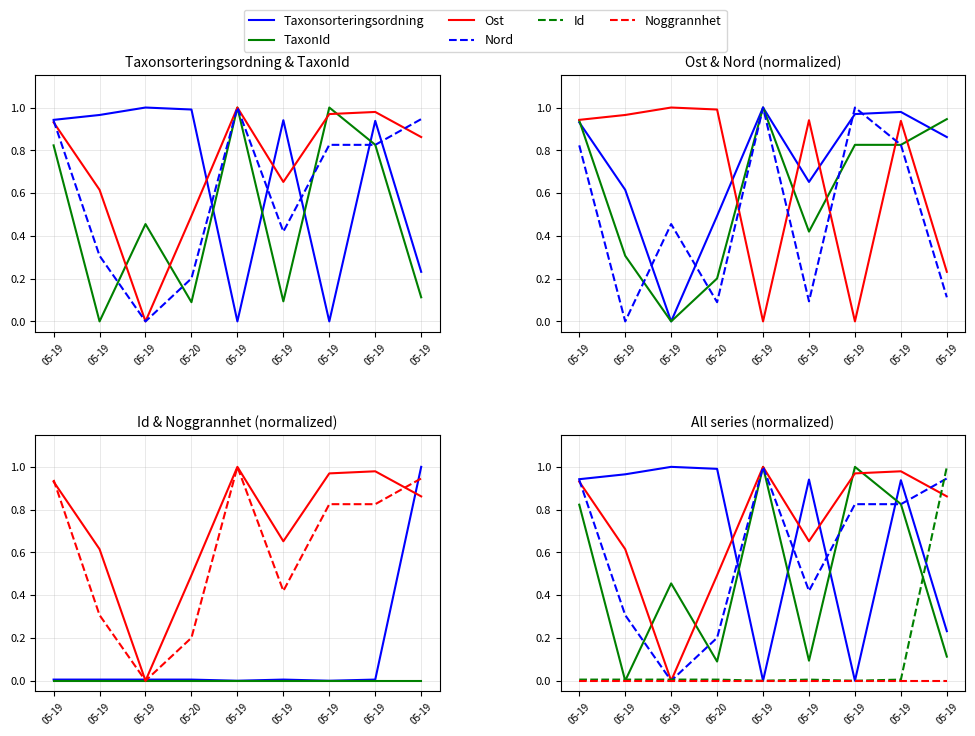

At which label does Noggrannhet reach its peak?

05-19